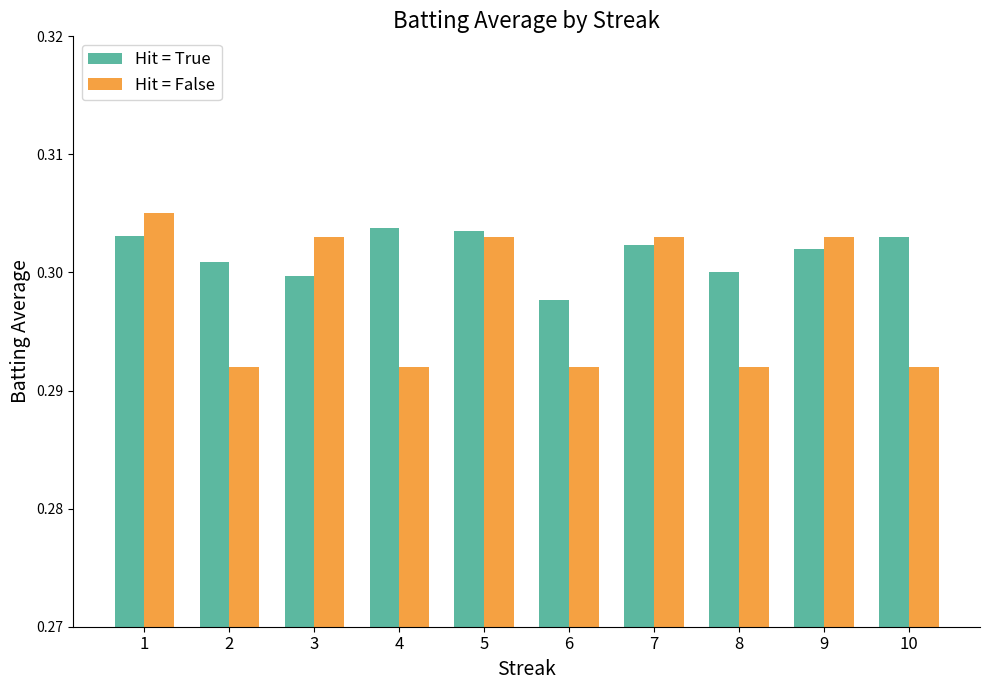

The Hit = True series shows 0.3 at 5. True or false?

True